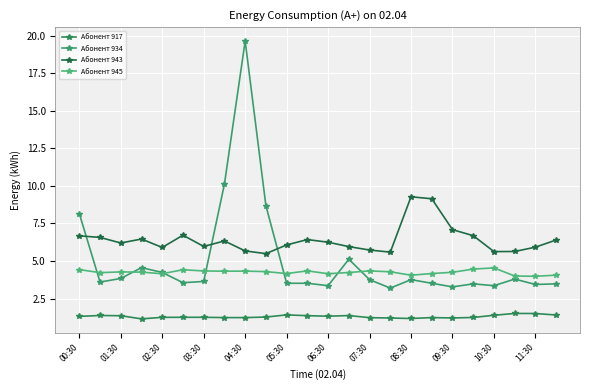

What is the highest value of the Абонент 945 series?

4.5